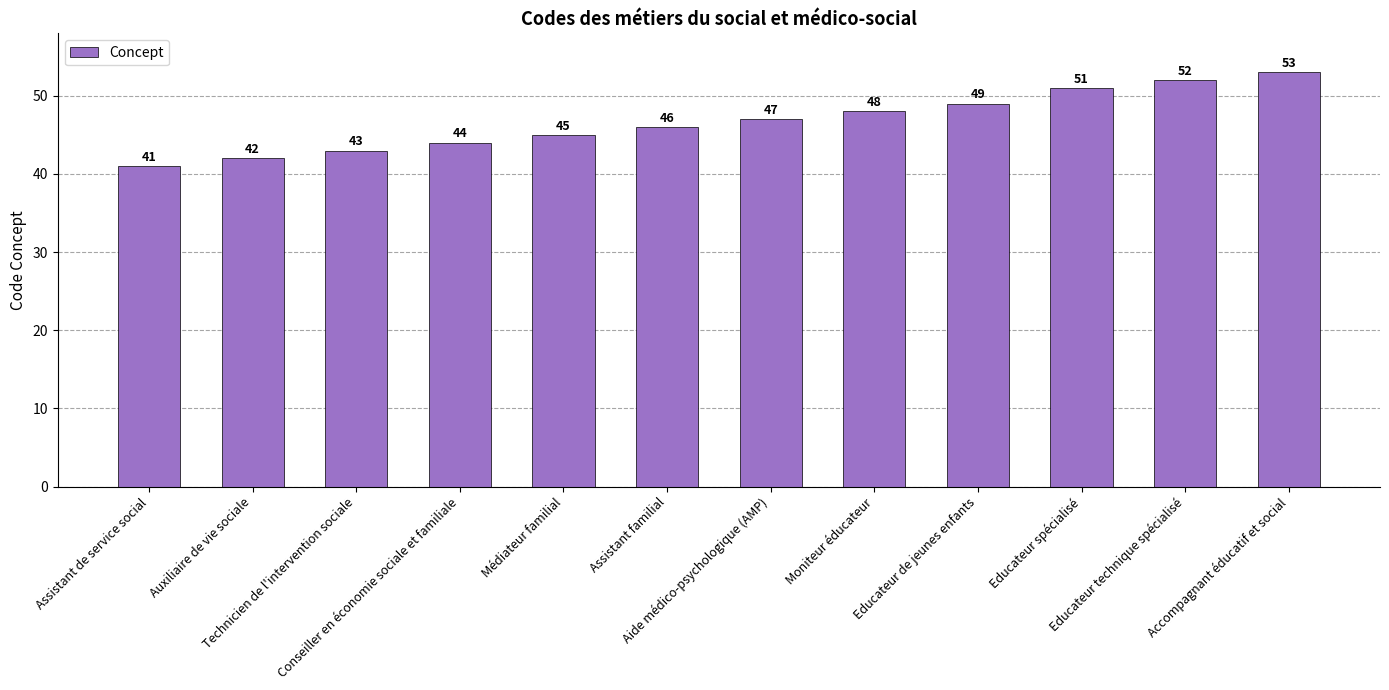

Is it true that the value at Educateur spécialisé is 67?

False